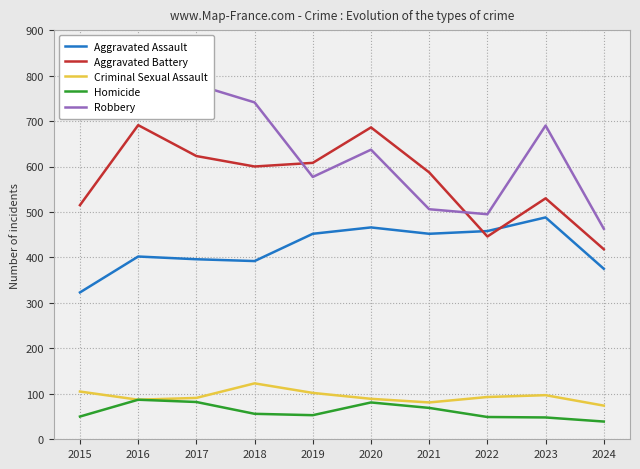

At 2024, list the series in order from smallest to largest.

Homicide, Criminal Sexual Assault, Aggravated Assault, Aggravated Battery, Robbery